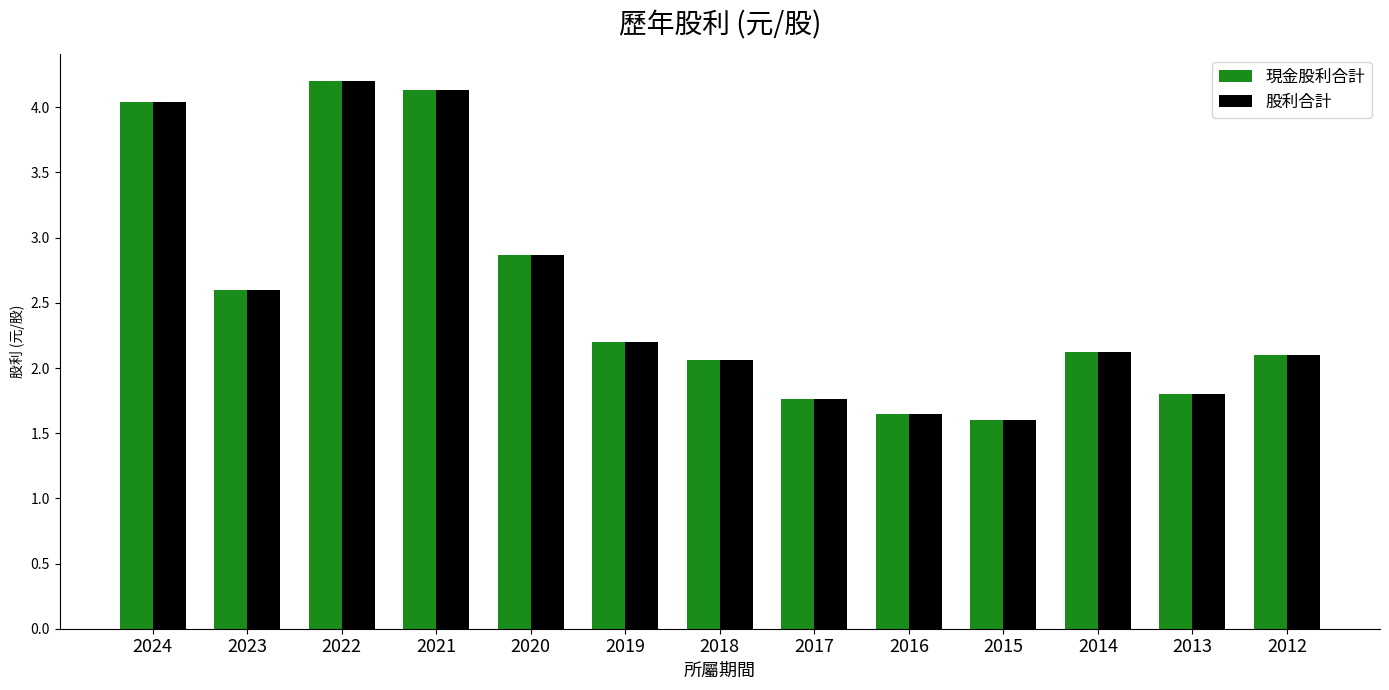

The value of 現金股利合計 at 2012 is 1.0. True or false?

False